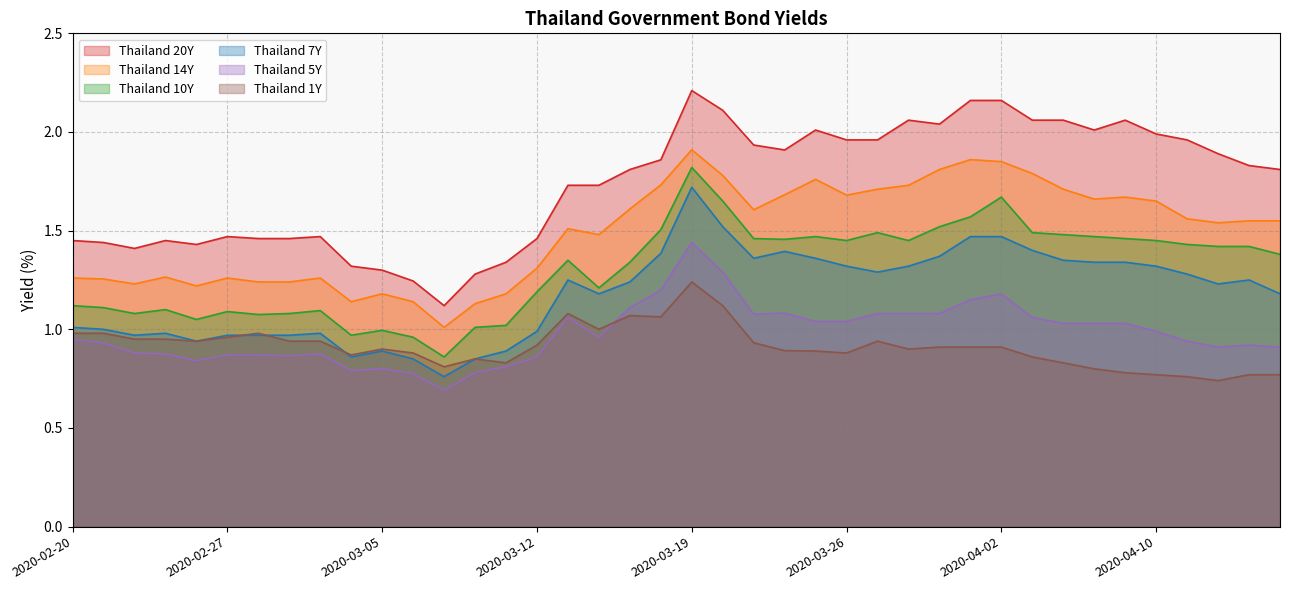

Count the number of categories in the chart.

40